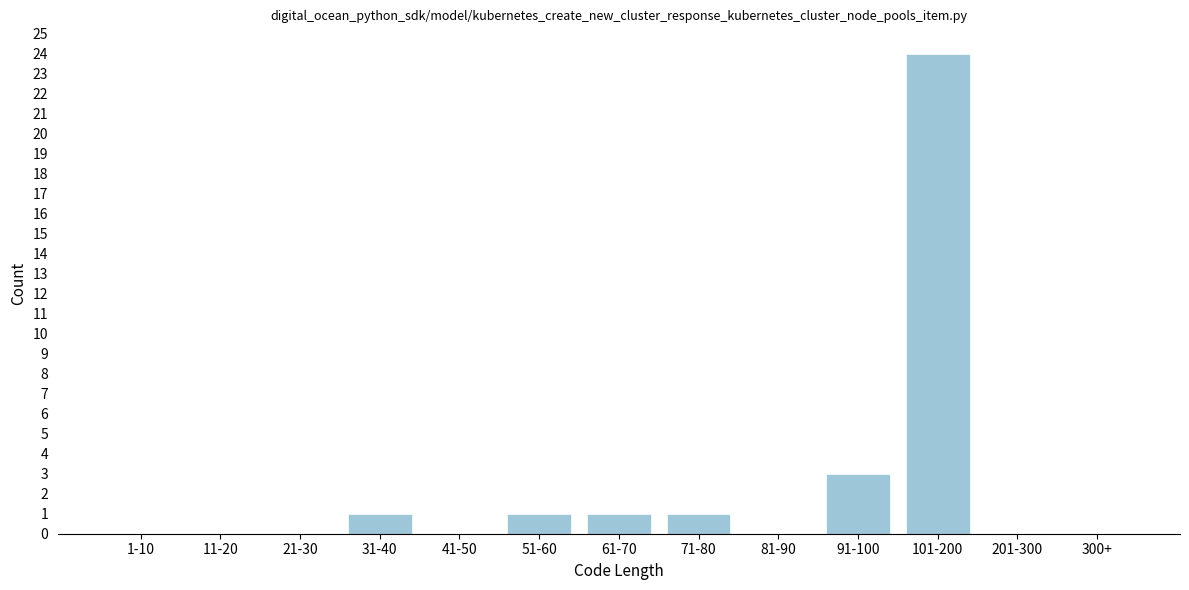

Reading left to right, extract all data points from this chart.

1-10=0	11-20=0	21-30=0	31-40=1	41-50=0	51-60=1	61-70=1	71-80=1	81-90=0	91-100=3	101-200=24	201-300=0	300+=0